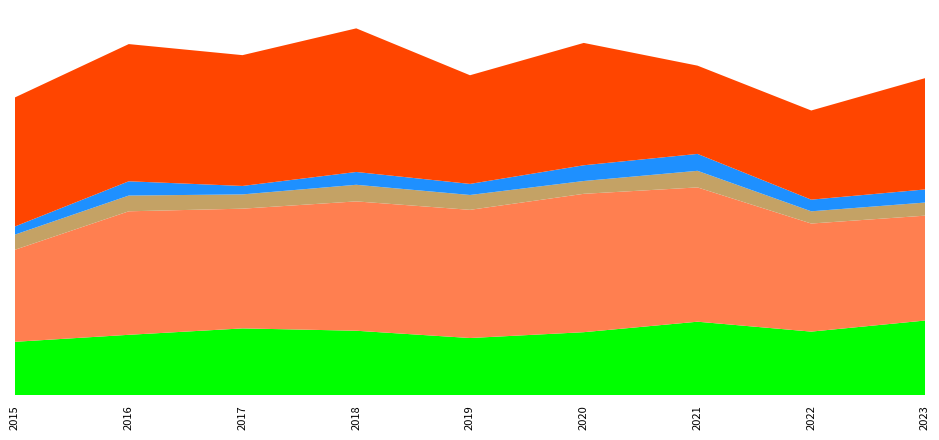

Reading left to right, transcribe all the data shown in this chart.

Aggravated Assault: 2015=184	2016=208	2017=230	2018=222	2019=197	2020=217	2021=253	2022=219	2023=257
Aggravated Battery: 2015=316	2016=424	2017=411	2018=444	2019=440	2020=475	2021=461	2022=371	2023=360
Criminal Sexual Assault: 2015=52	2016=54	2017=49	2018=57	2019=51	2020=44	2021=57	2022=42	2023=45
Homicide: 2015=28	2016=49	2017=29	2018=44	2019=38	2020=54	2021=58	2022=40	2023=45
Robbery: 2015=443	2016=471	2017=449	2018=493	2019=373	2020=420	2021=303	2022=306	2023=382